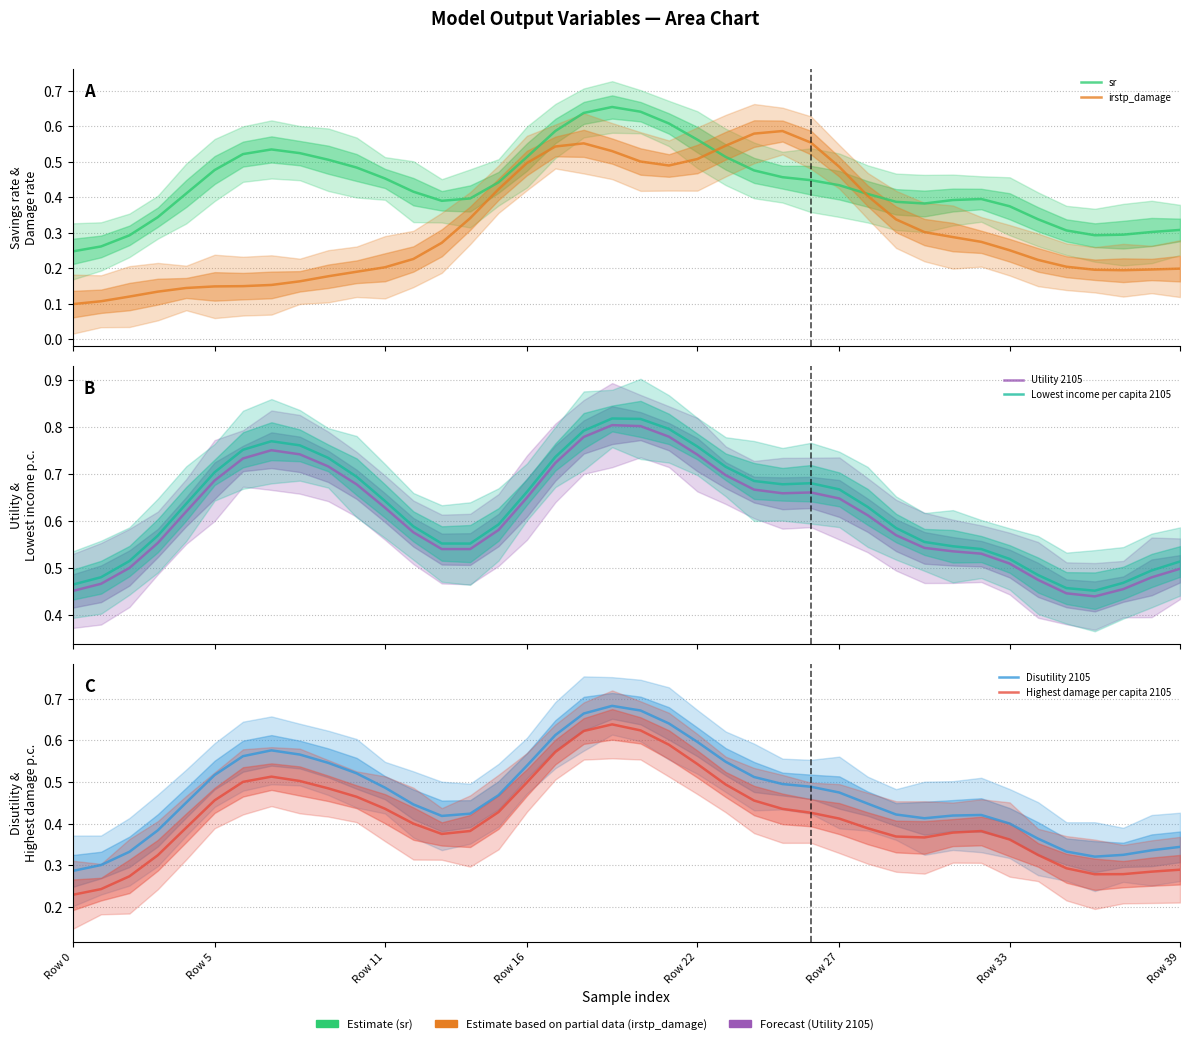

What is the sum of all sr values?

17.4